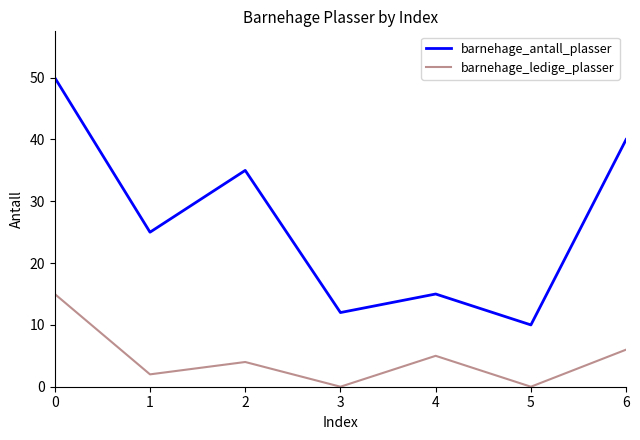

Rank the series by their average value, from lowest to highest.

barnehage_ledige_plasser, barnehage_antall_plasser